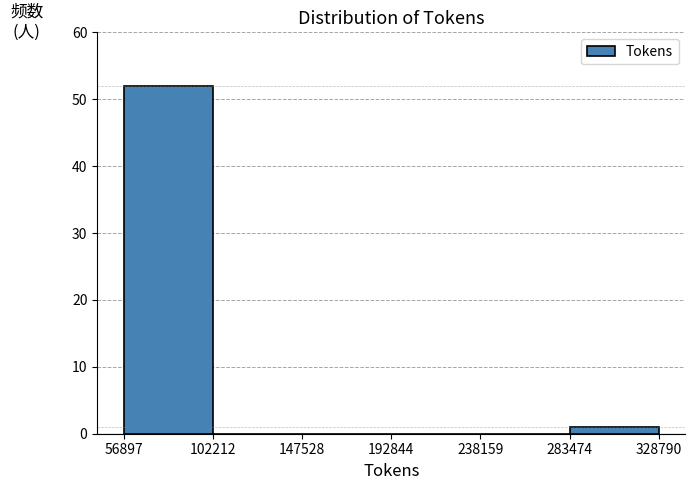

Over which range of the x-axis is the bar tallest?

56897 to 102212